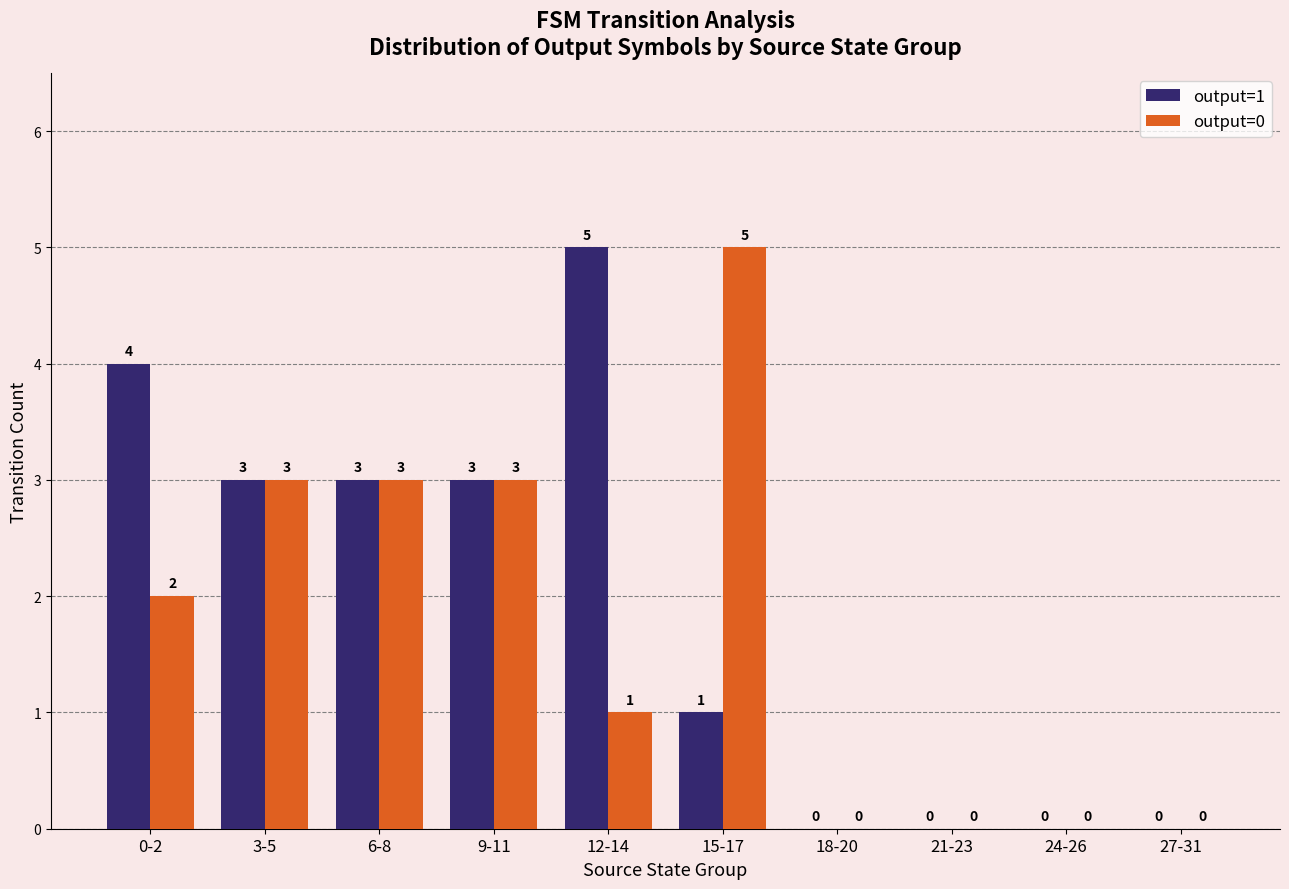

How many output=1 values are between 0 and 3?

8